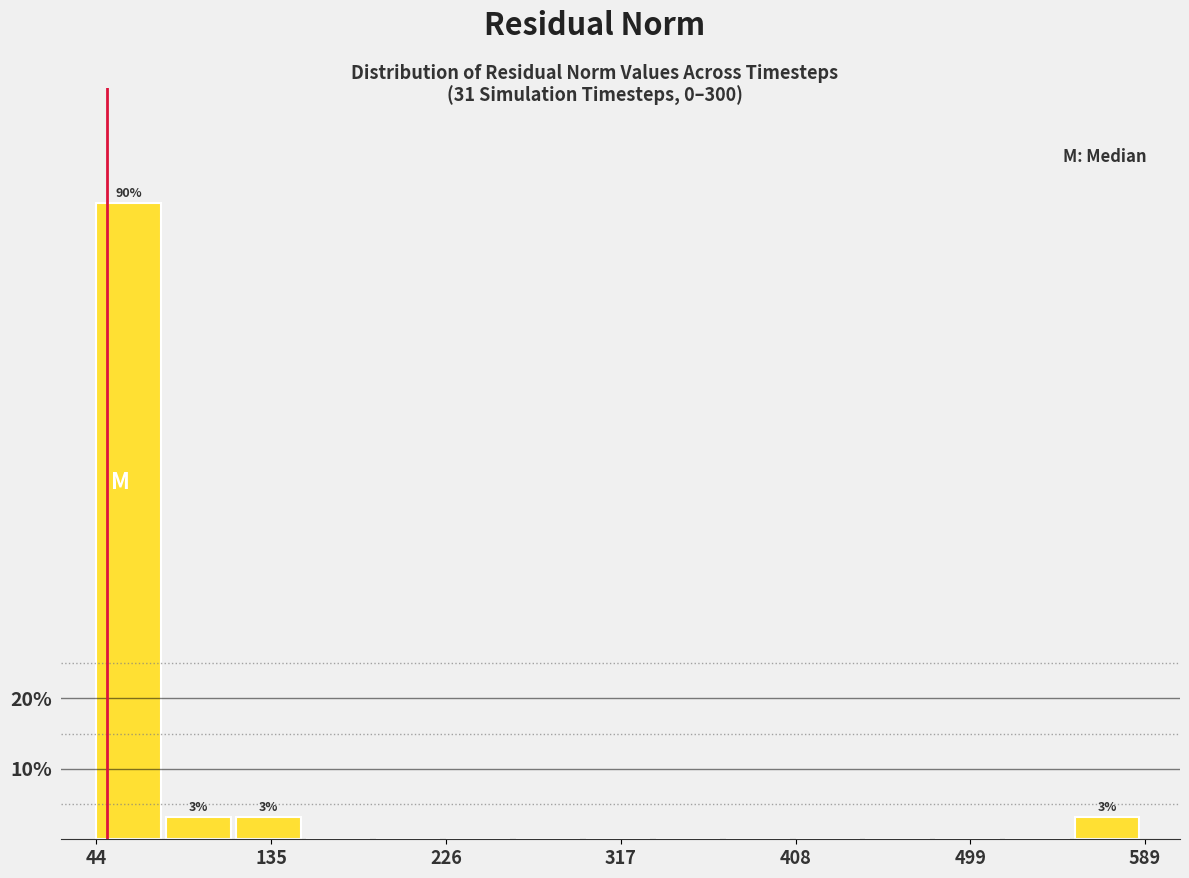

Around what value on the x-axis is the tallest bar? Give the approximate position of its centre, as read against the axis.

60